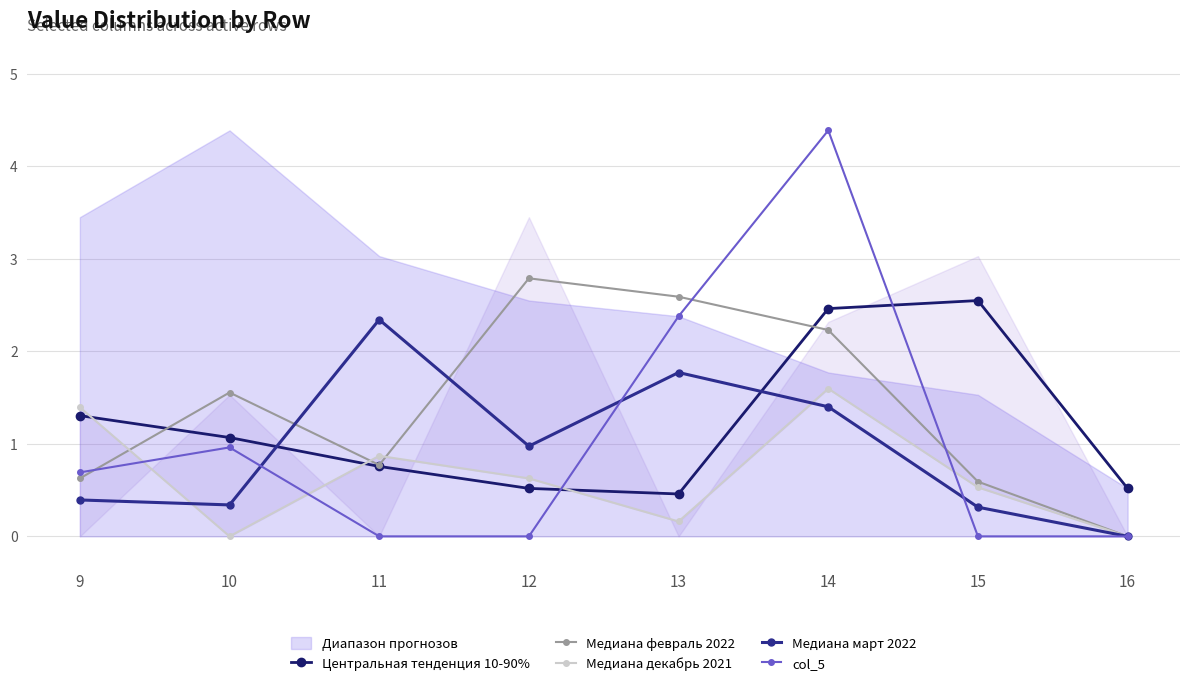

List the labels in order of col_5 value, largest first.

14, 13, 10, 9, 11, 12, 15, 16